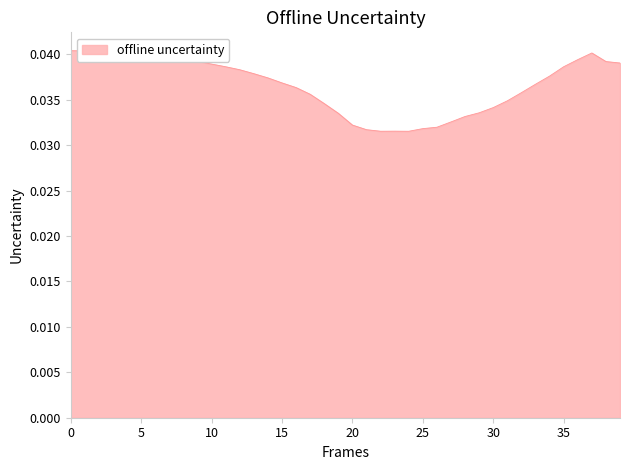

How many lines are shown in the chart?

1